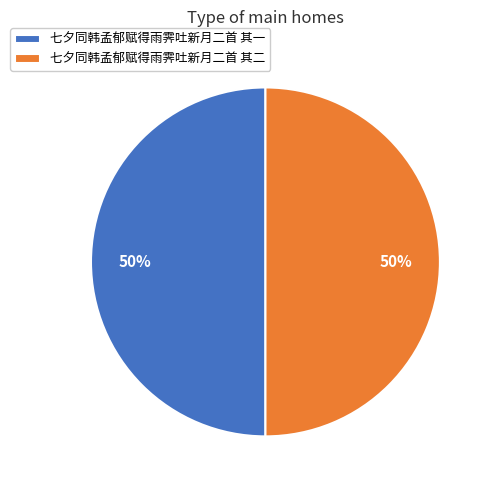

What is the ratio of the value at 七夕同韩孟郁赋得雨霁吐新月二首 其二 to the value at 七夕同韩孟郁赋得雨霁吐新月二首 其一?

1.0